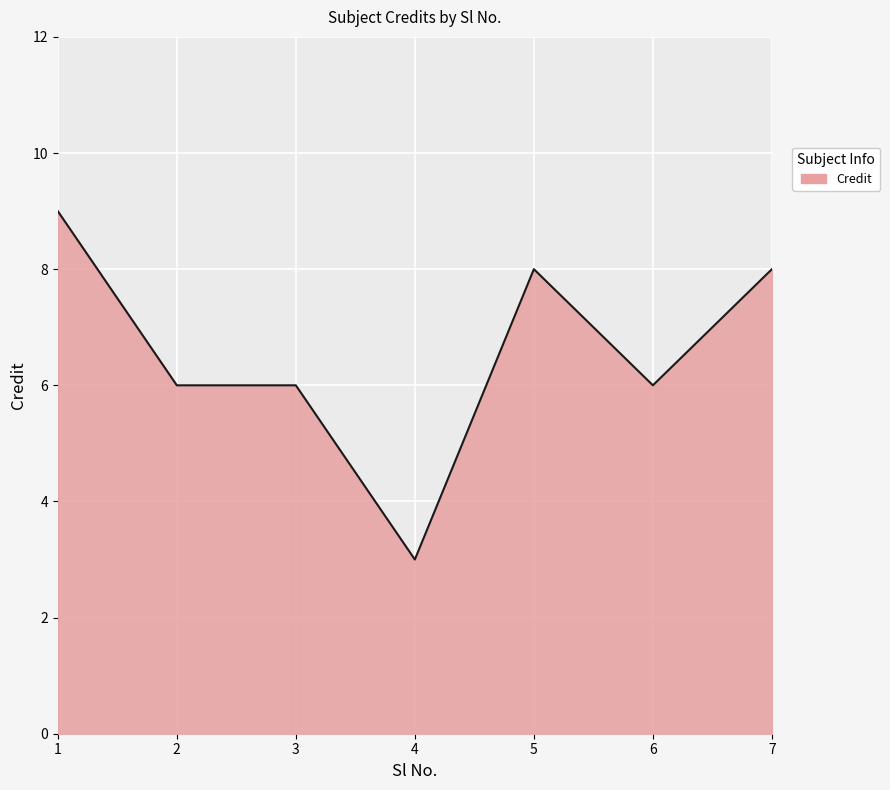

At which category does the chart reach its minimum across all series?

4